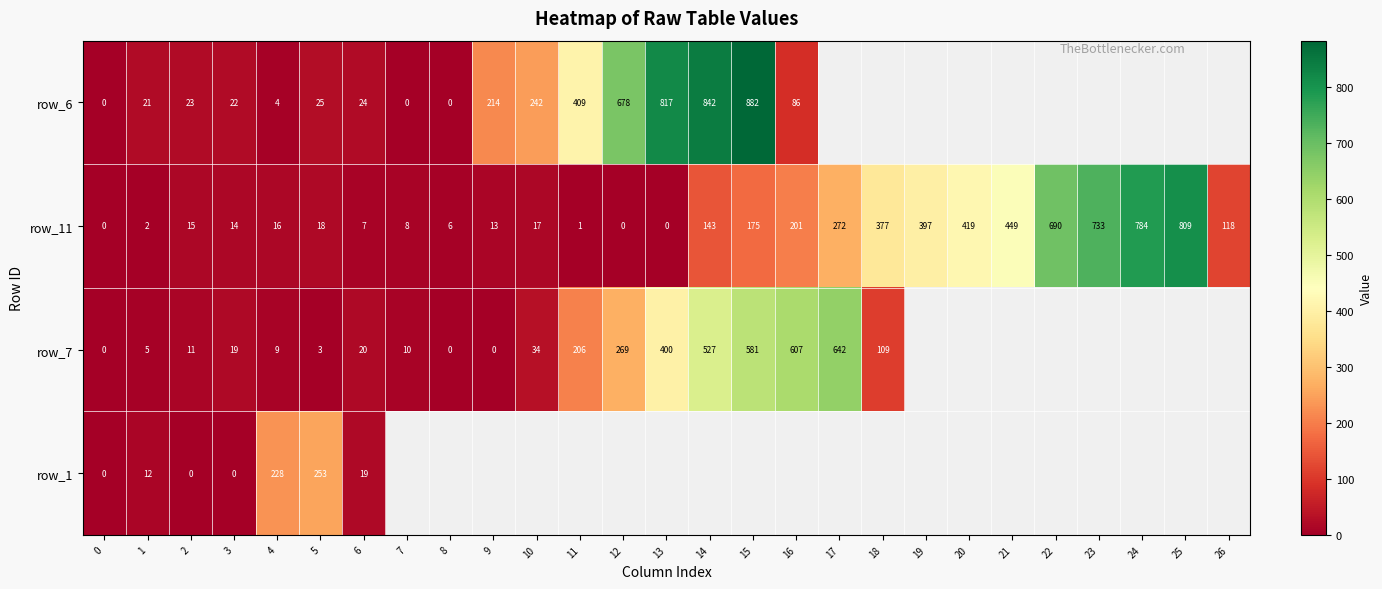

What is the approximate value of row_11 at 21?

449